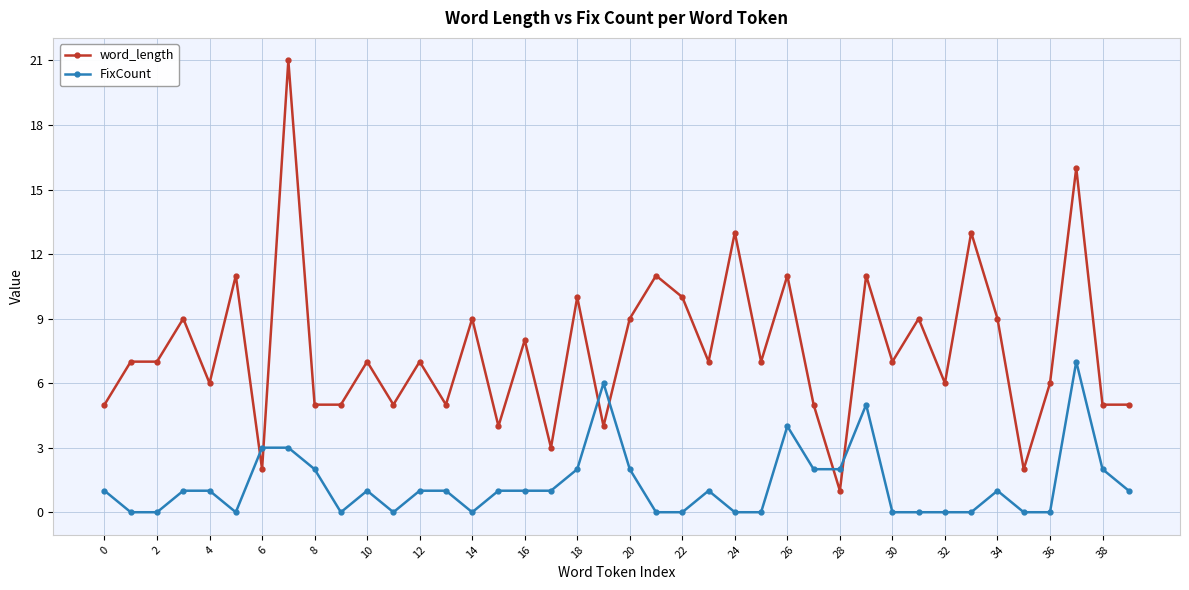

Which series has the widest spread of values?

word_length